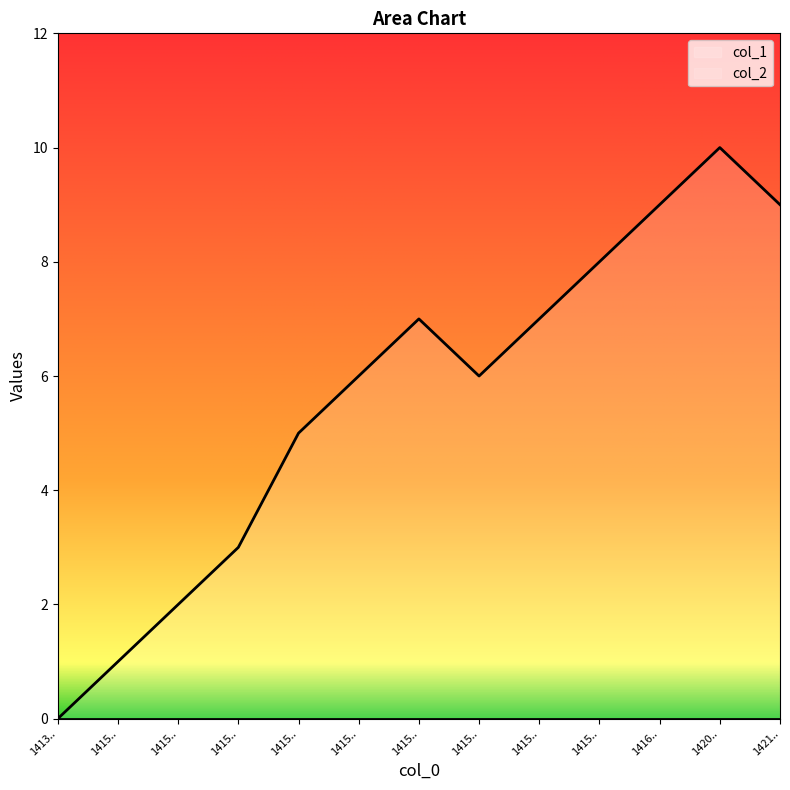

How many lines are shown in the chart?

2